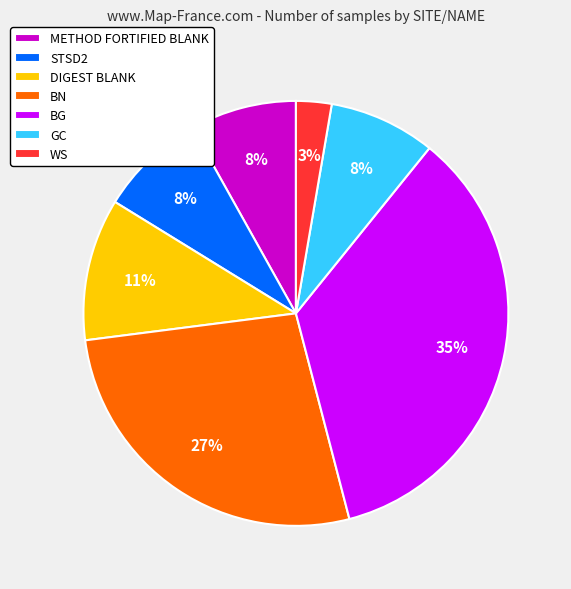

True or false: BG accounts for 27% of the total.

False